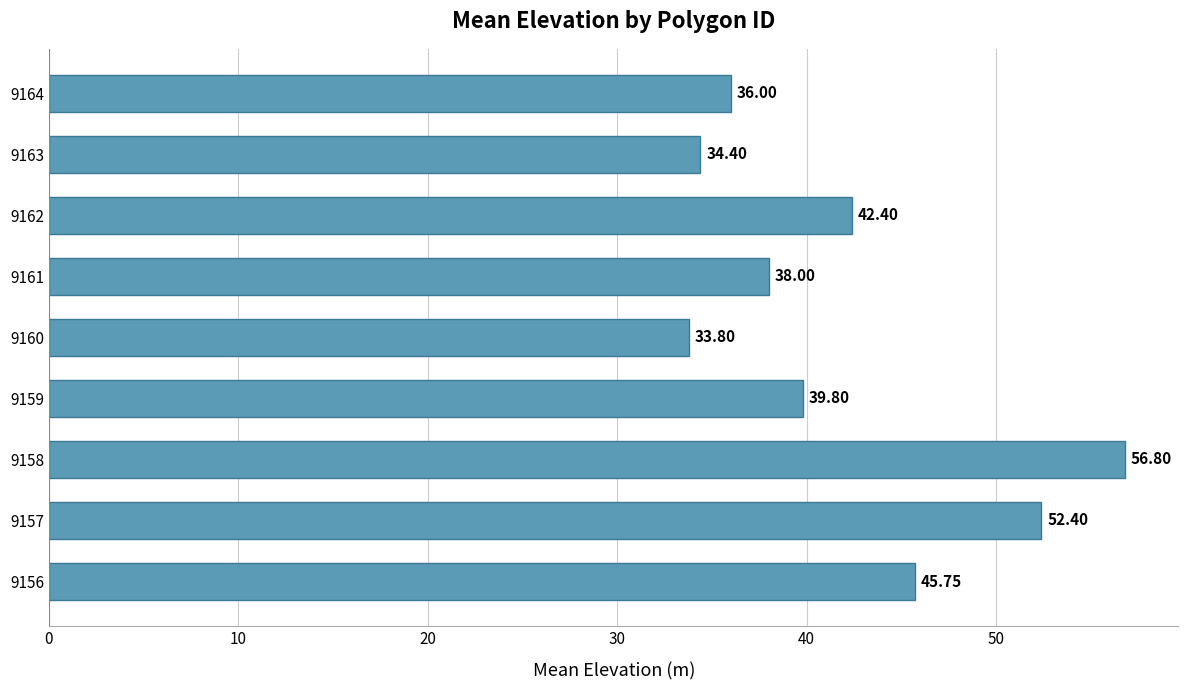

What is the difference between the values at 9161 and 9157?

14.4